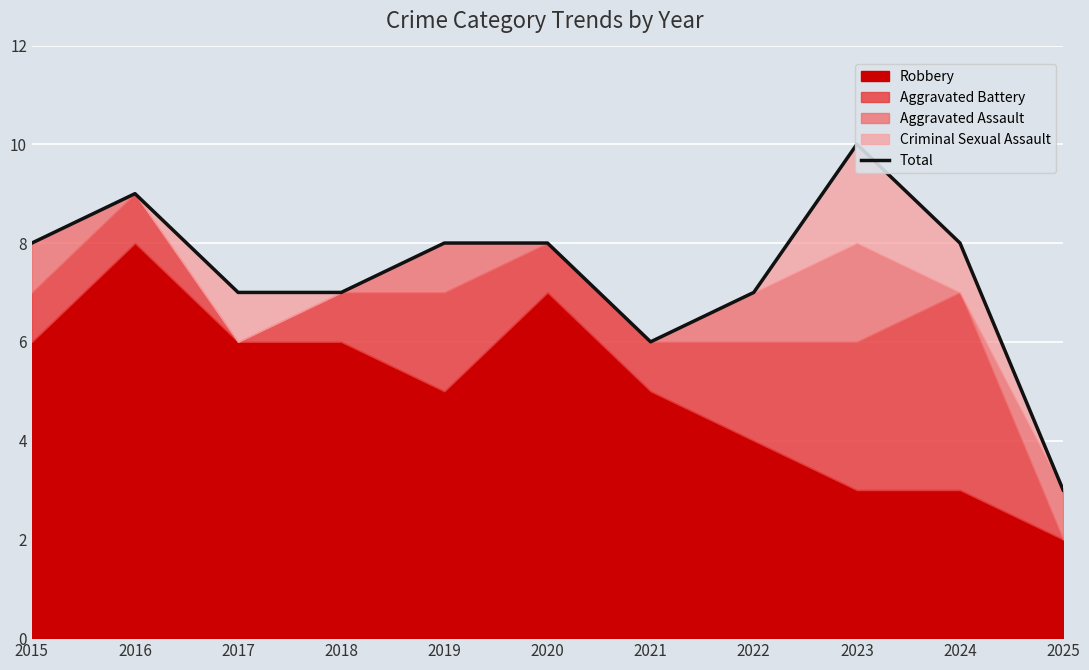

Reading left to right, what are all the values shown in this chart?

2015=8	2016=9	2017=7	2018=7	2019=8	2020=8	2021=6	2022=7	2023=10	2024=8	2025=3